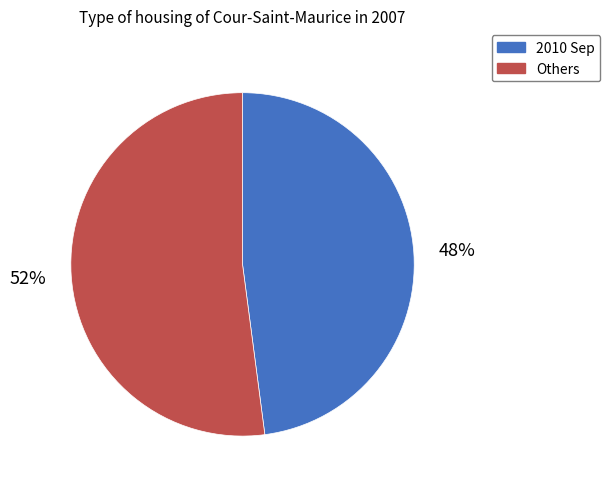

Is there any slice that represents more than half of the pie?

Yes